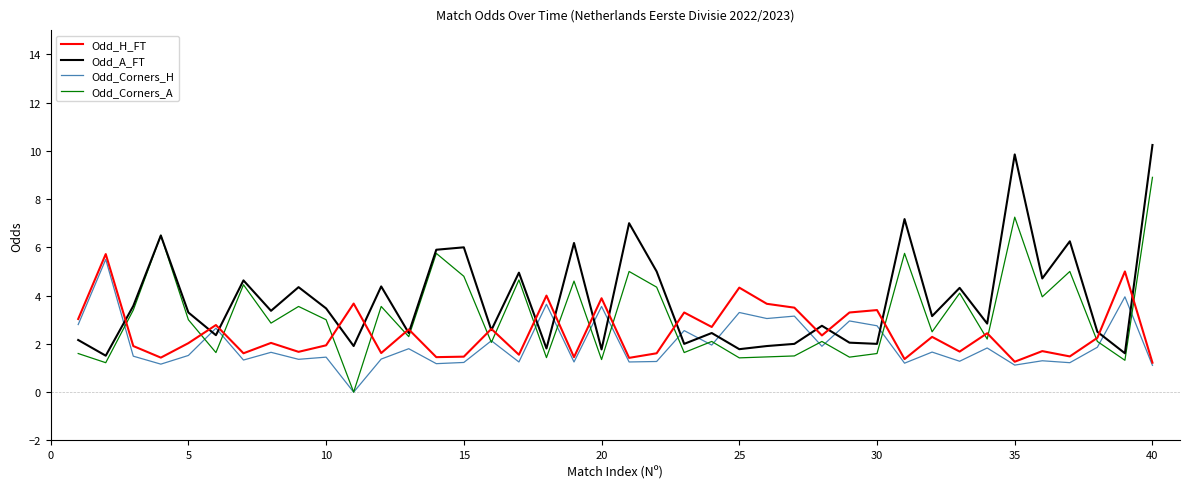

List the series in order of their overall mean, lowest first.

Odd_Corners_H, Odd_H_FT, Odd_Corners_A, Odd_A_FT